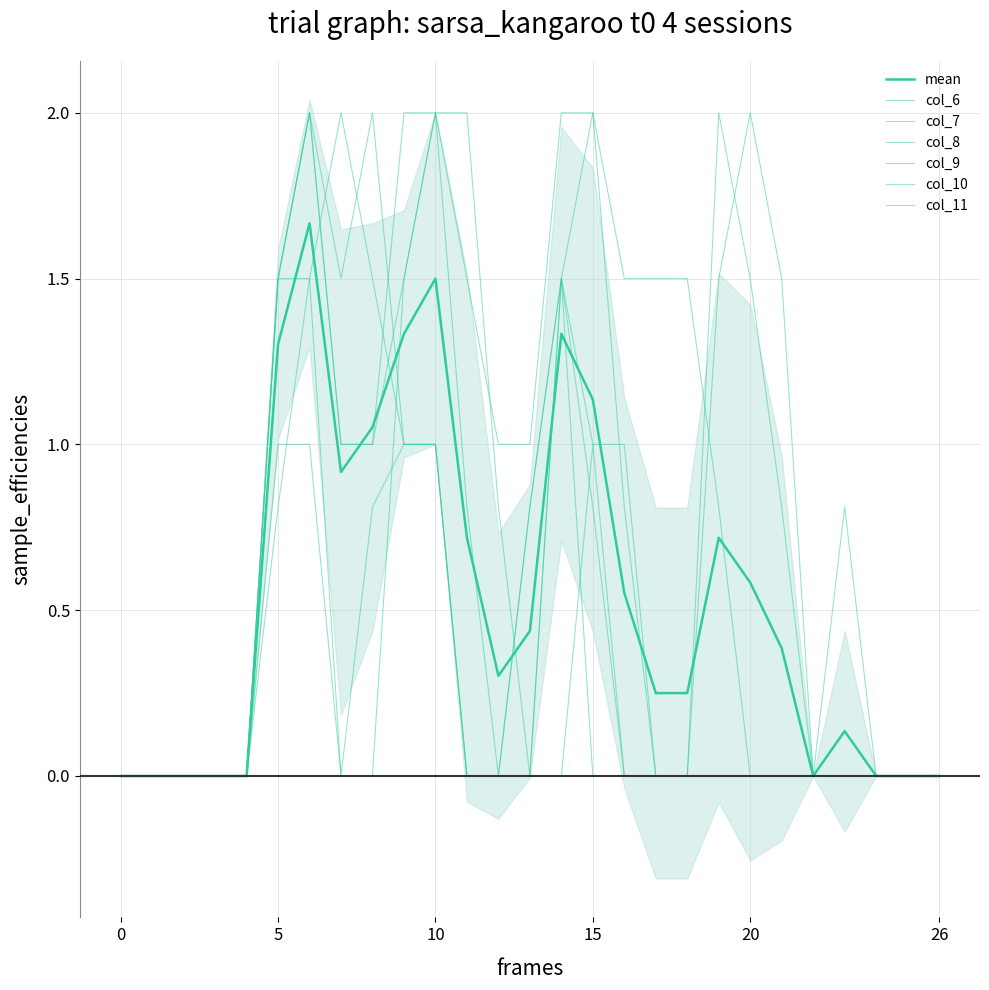

What are all the series names shown in the legend?

col_6, col_7, col_8, col_9, col_10, col_11